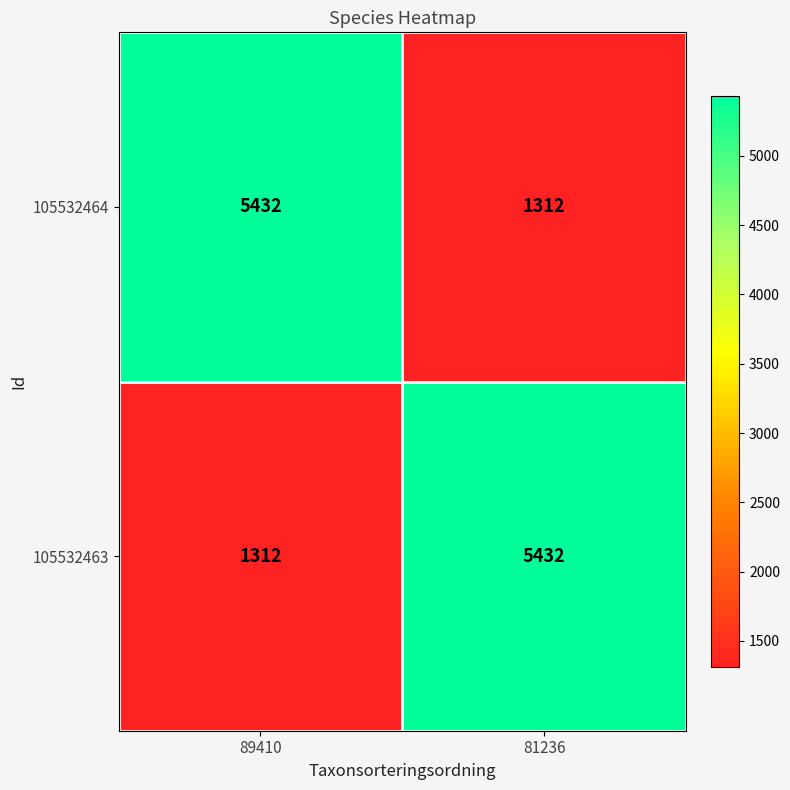

What is the sum of the 105532463 values at 89410 and 81236?

6744